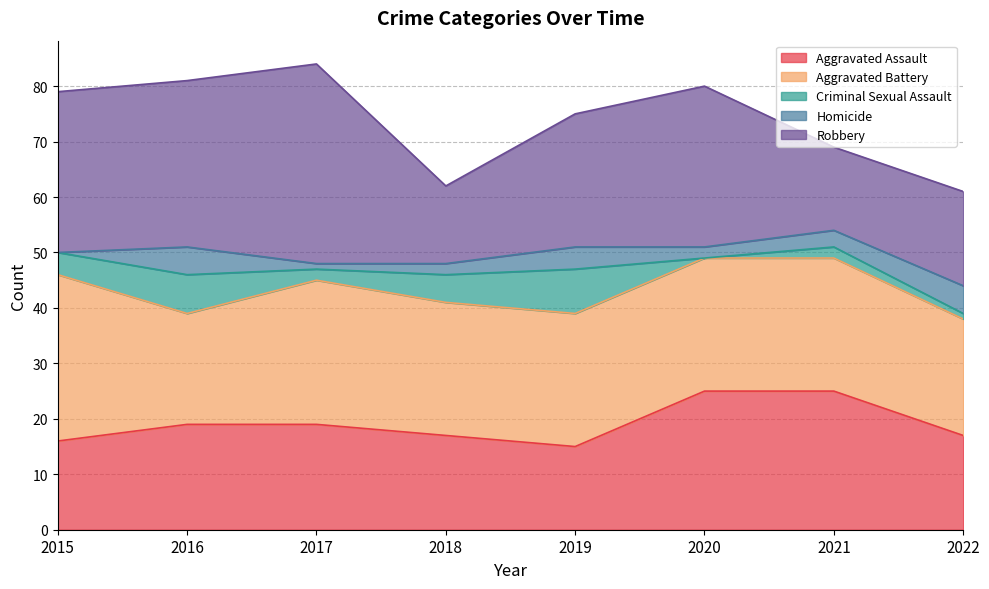

How many Aggravated Assault values are between 17 and 25?

6